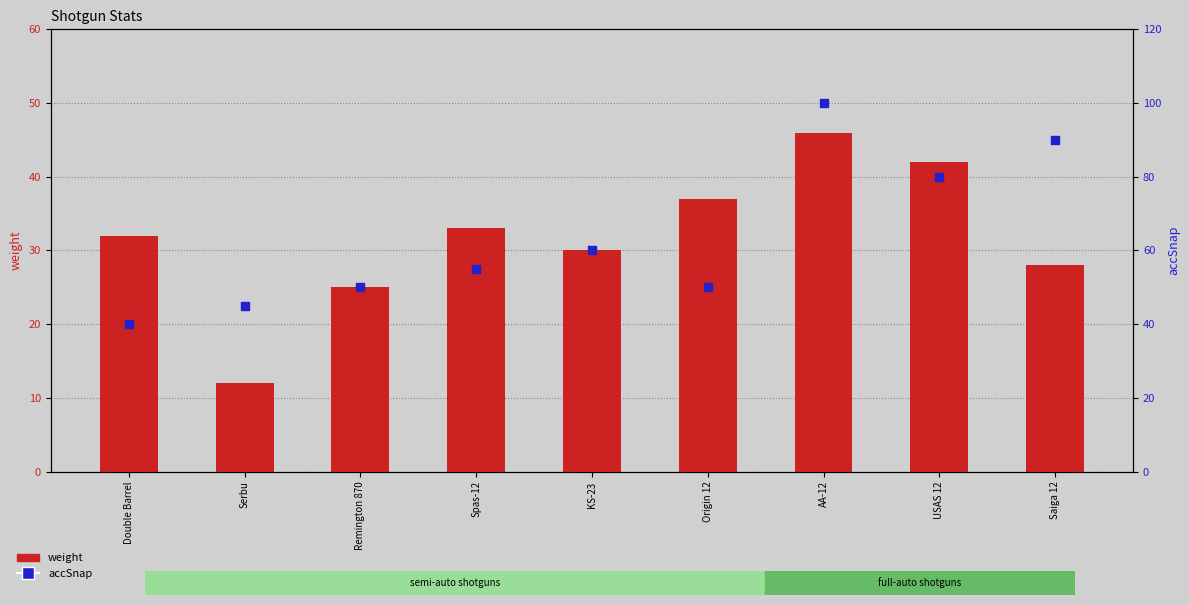

What is the total value across all series at USAS 12?

122